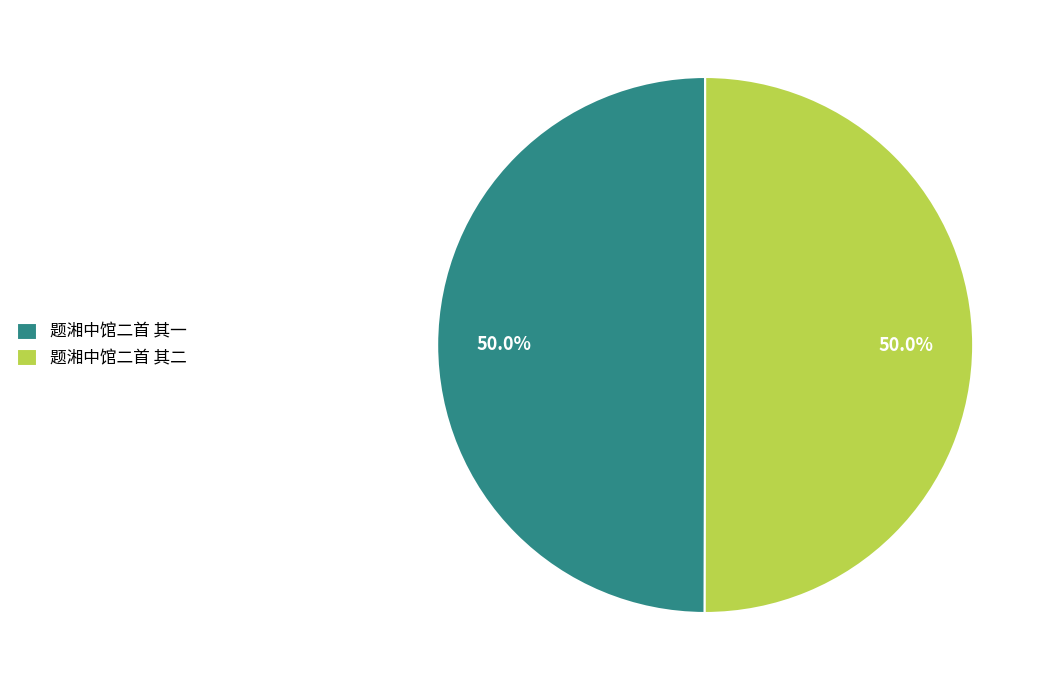

What percentage is NOT represented by 题湘中馆二首 其一?

50.0%